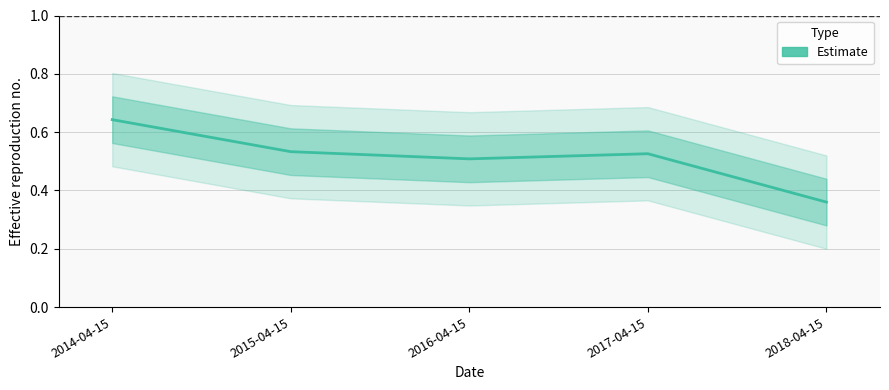

Reading left to right, list all the values displayed in this chart.

2014-04-15=0.6	2015-04-15=0.5	2016-04-15=0.5	2017-04-15=0.5	2018-04-15=0.4